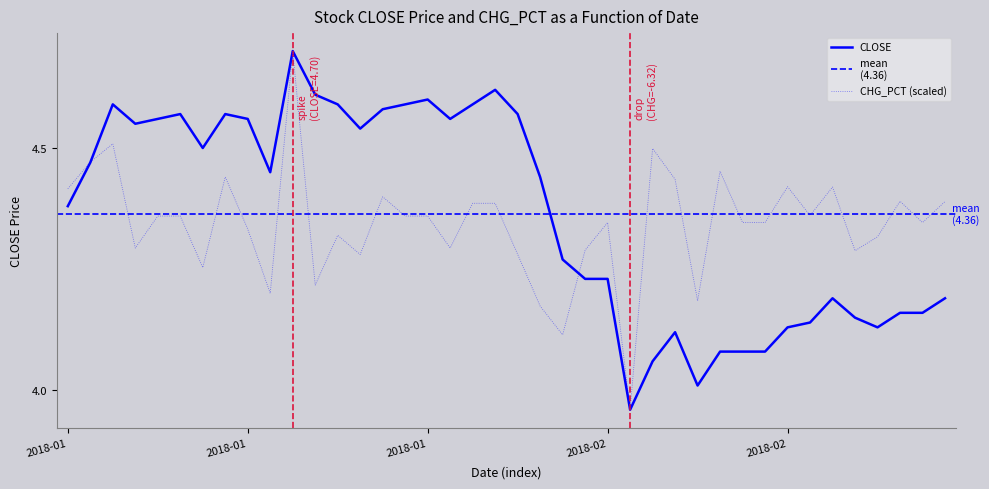

Which series has the largest range (max minus min)?

CLOSE